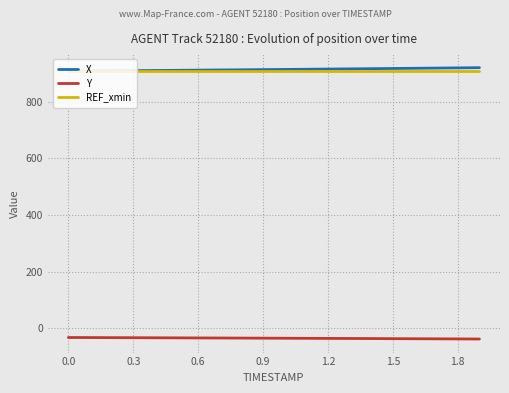

What is the maximum value shown in the chart?

920.7